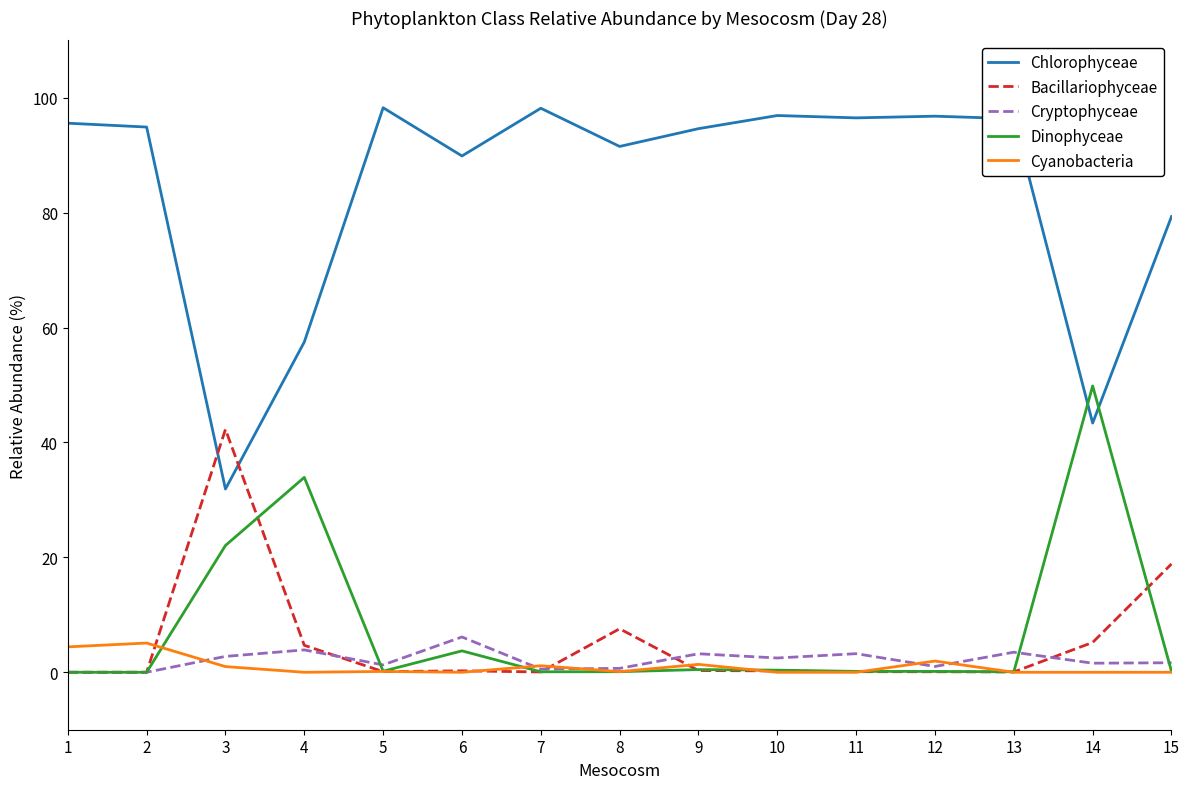

True or false: Cryptophyceae and Cyanobacteria intersect in this chart.

True